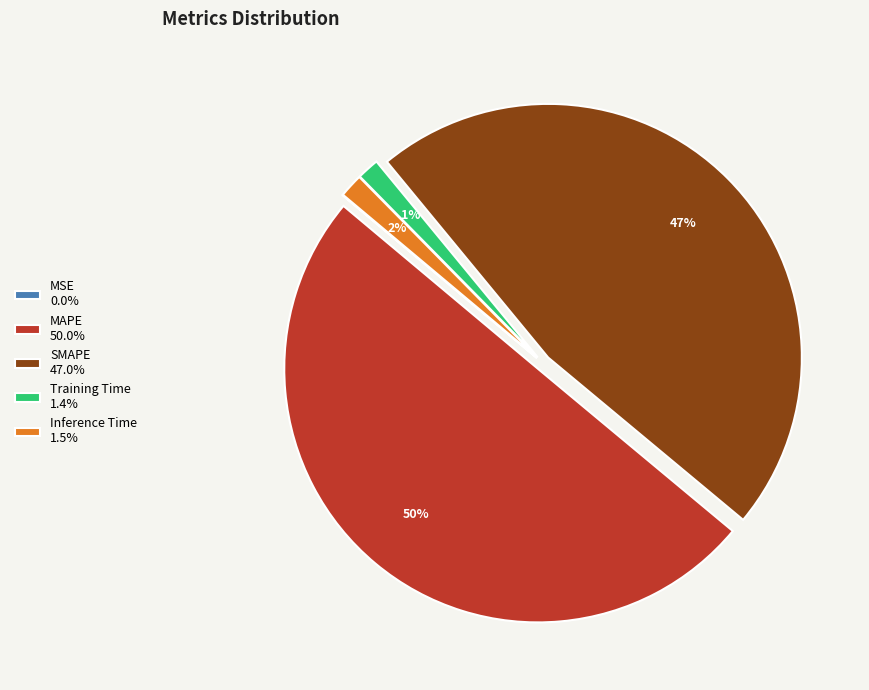

What percentage is the SMAPE 47.0% slice, to the nearest percent?

47%